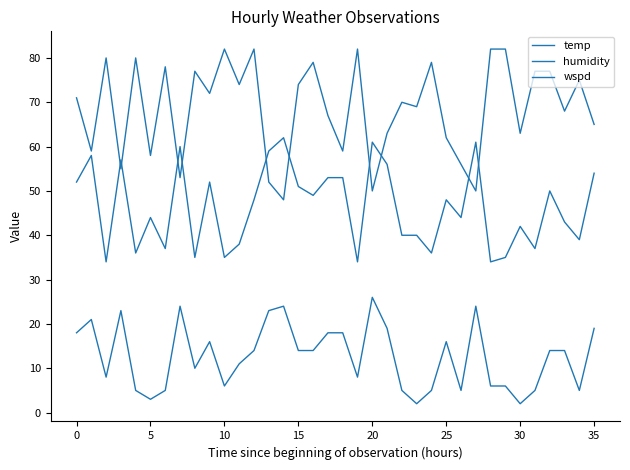

How many values in the temp series are below 48?

18